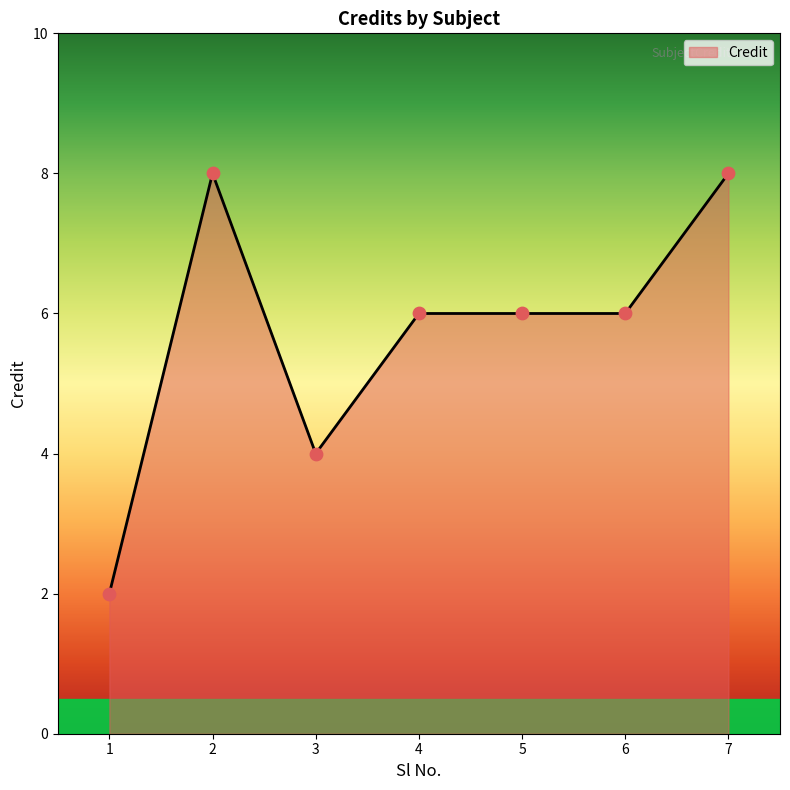

What is the ratio of the value at 2 to the value at 1?

4.0